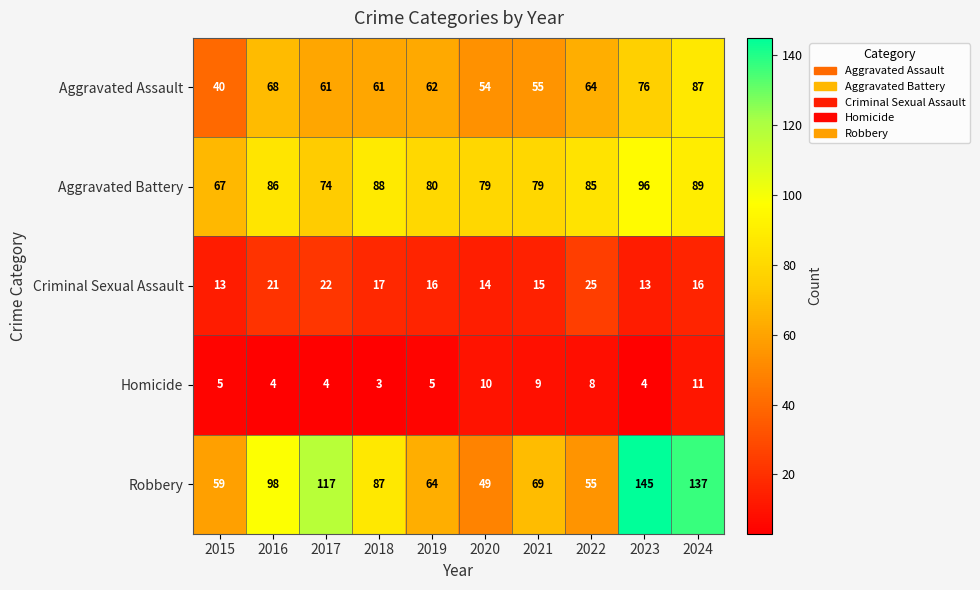

What is the greatest value displayed?

145